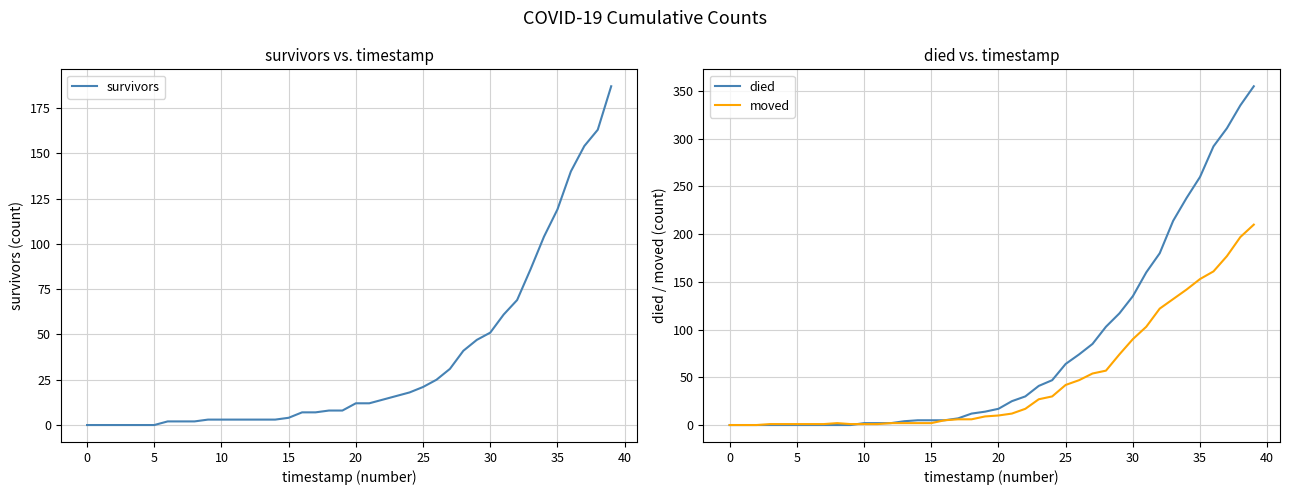

What is the total value across all series at 27?

170